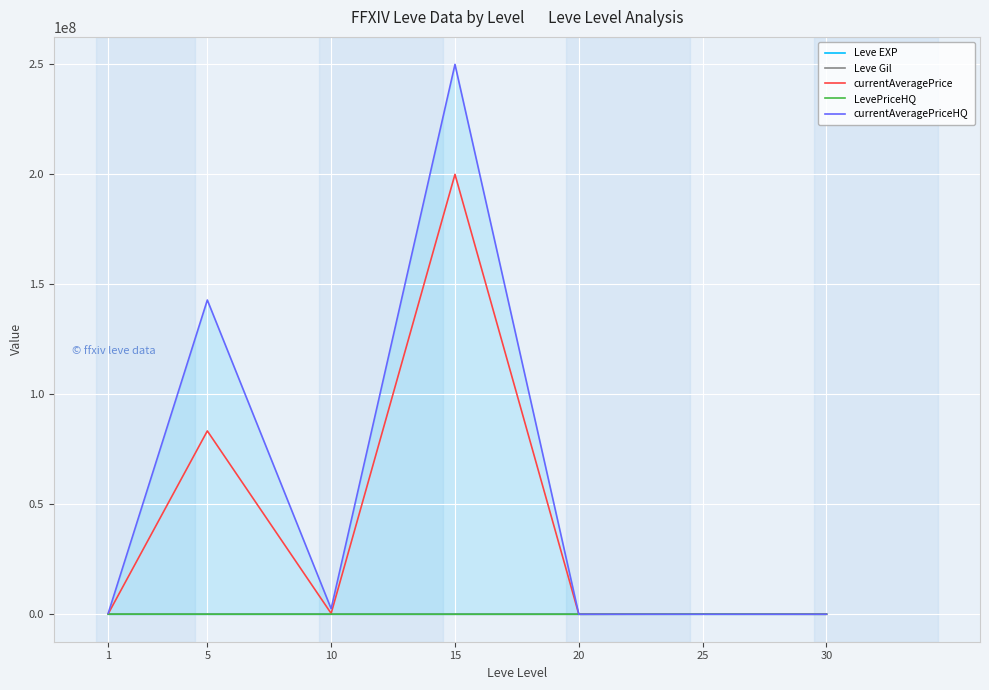

Reading left to right, transcribe all the data shown in this chart.

Leve EXP: 630	4660	8430	10100	21600	36390	52220
Leve Gil: 112	140	172	174	295	317	410
currentAveragePrice: 254500	83340970	372145	200000370	2000	32088	5000
LevePriceHQ: 49916	17916	17503	500	2000	90015	5000
currentAveragePriceHQ: 500000	142857420	2500000	250000340	5000	3125	0